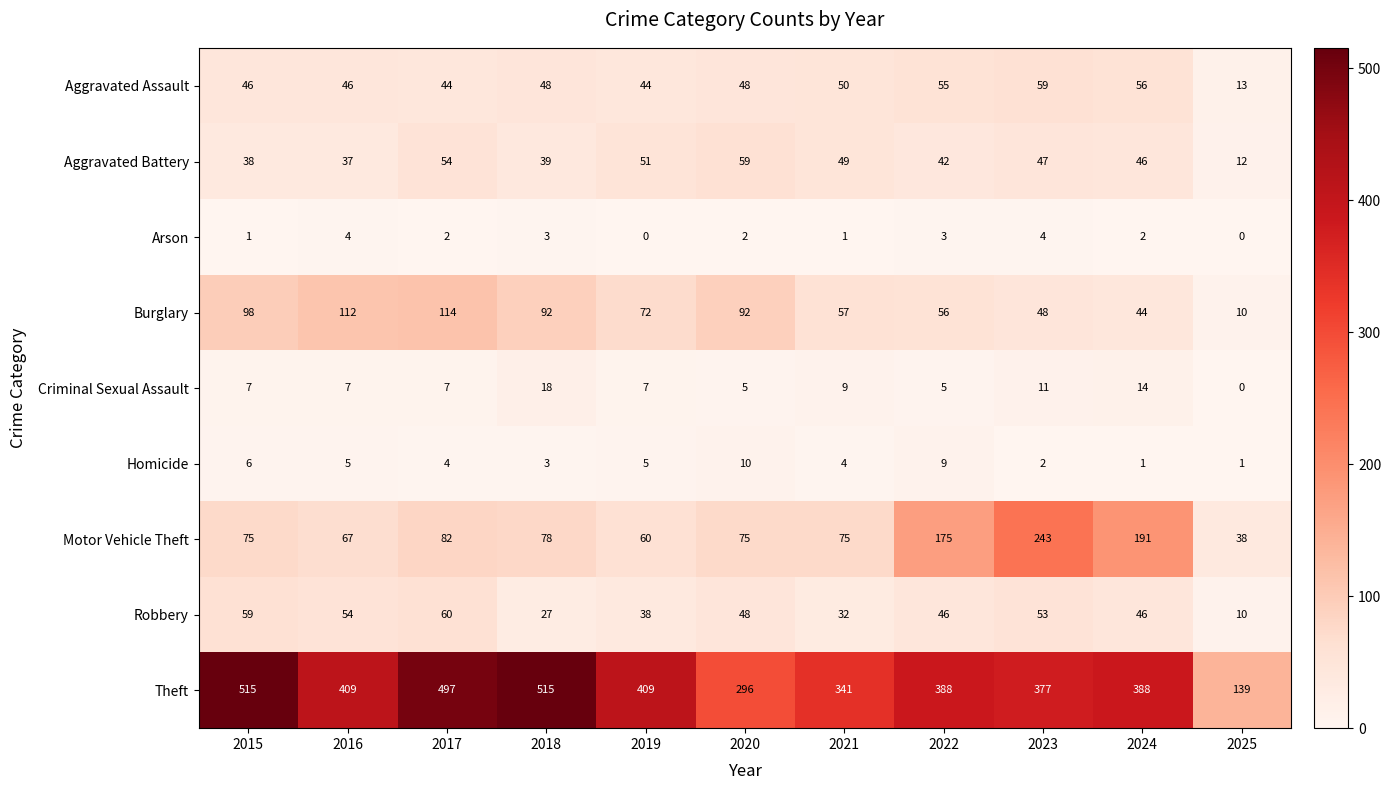

What is the difference between the maximum and second lowest values in the Aggravated Battery series?

22